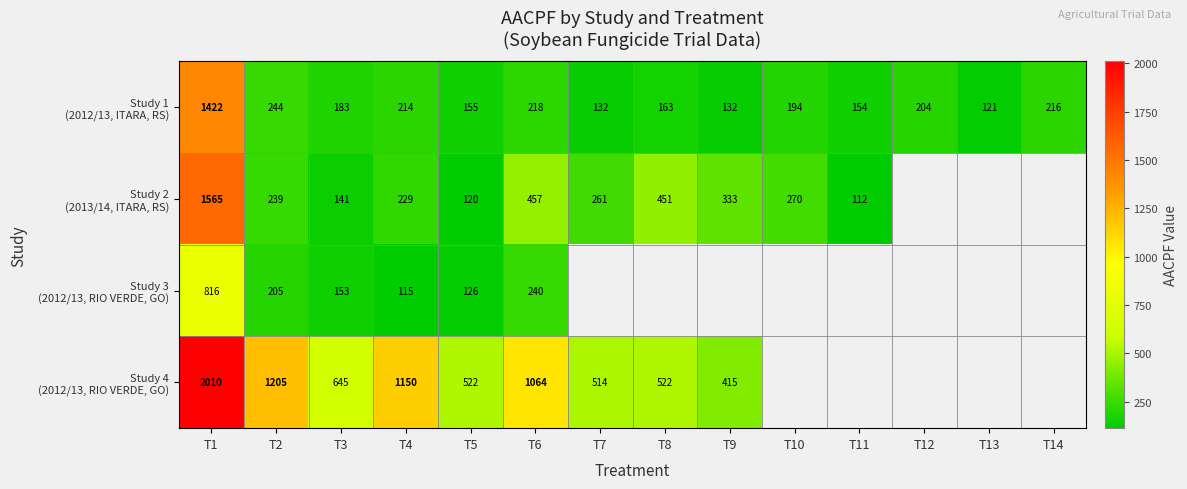

What is the total value across all series at T5?

923.0